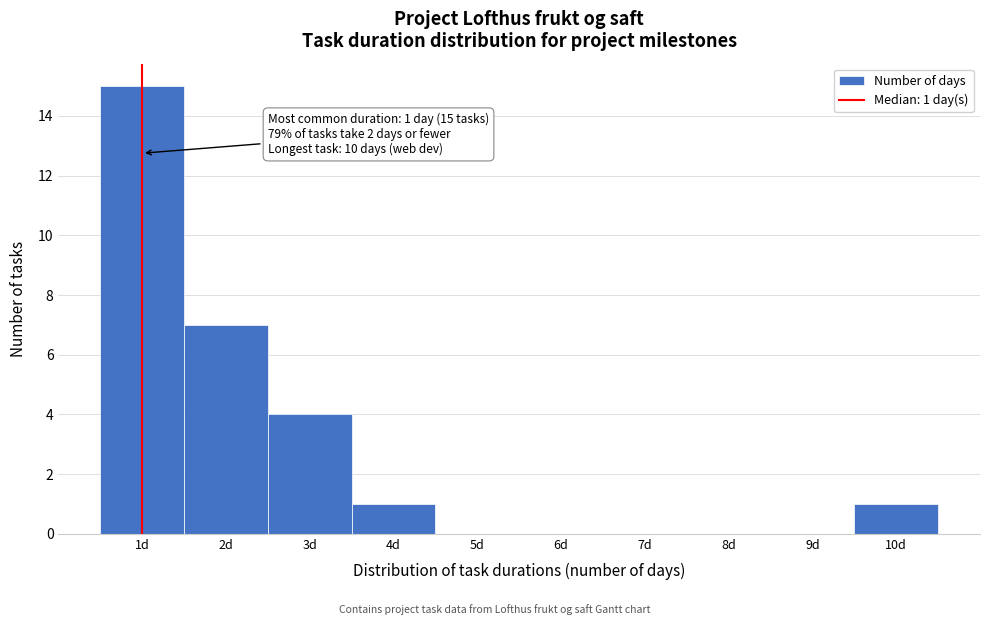

Which range on the x-axis has the tallest bar?

0.5 to 1.5